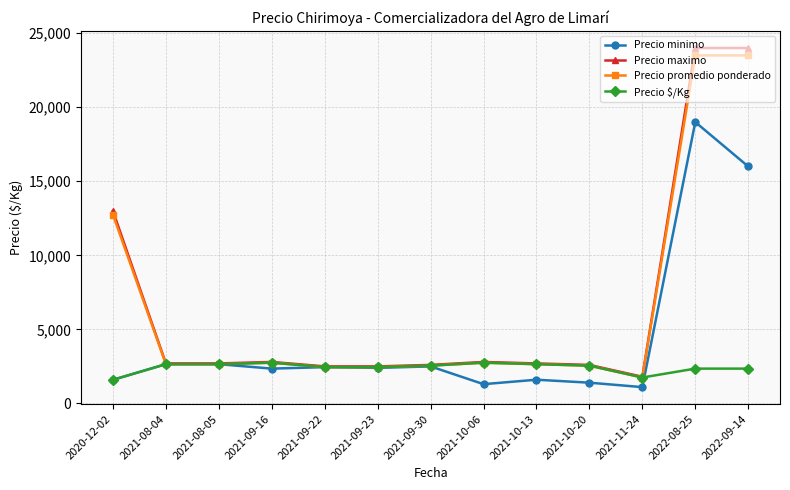

After their last crossing, which series has the higher values: Precio minimo or Precio $/Kg?

Precio minimo